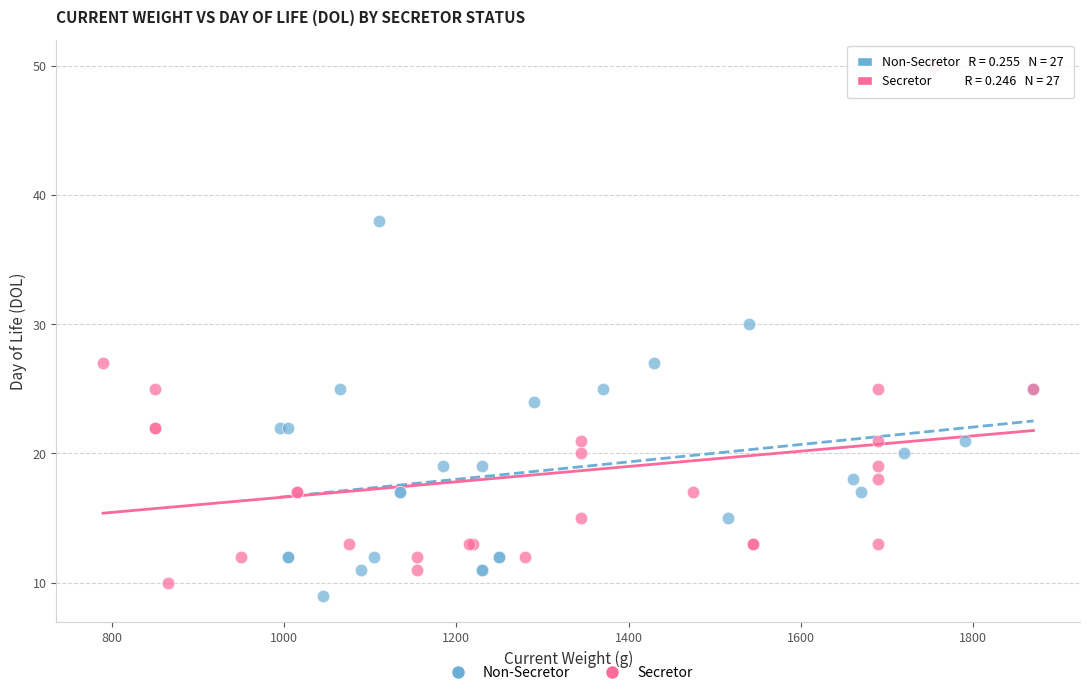

Which series has the largest Y range (max minus min)?

Secretor